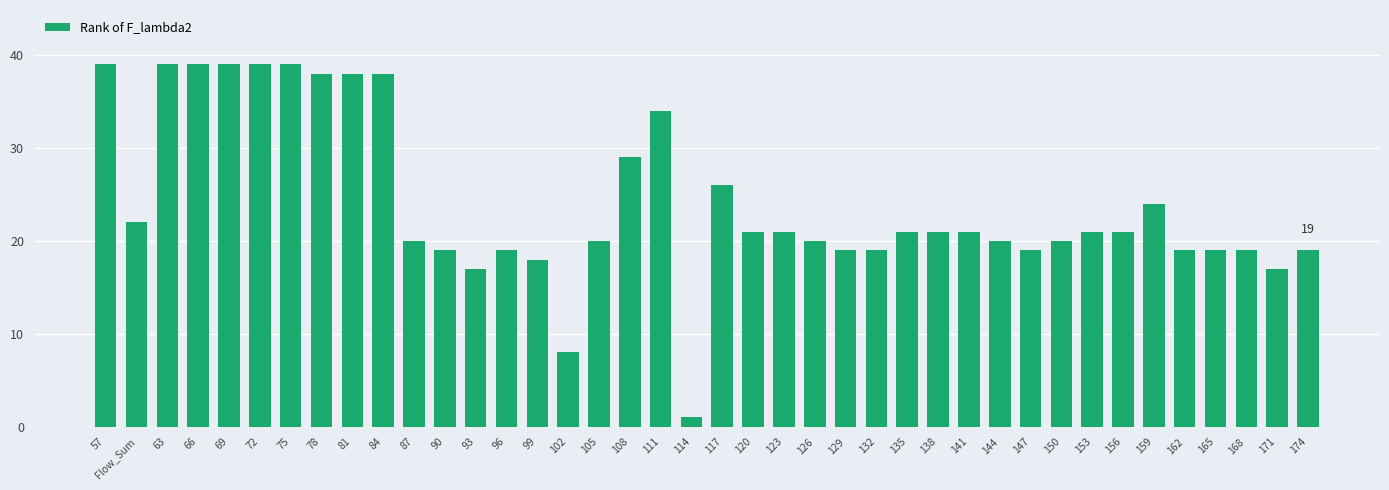

Between 144 and 120, which is larger?

120